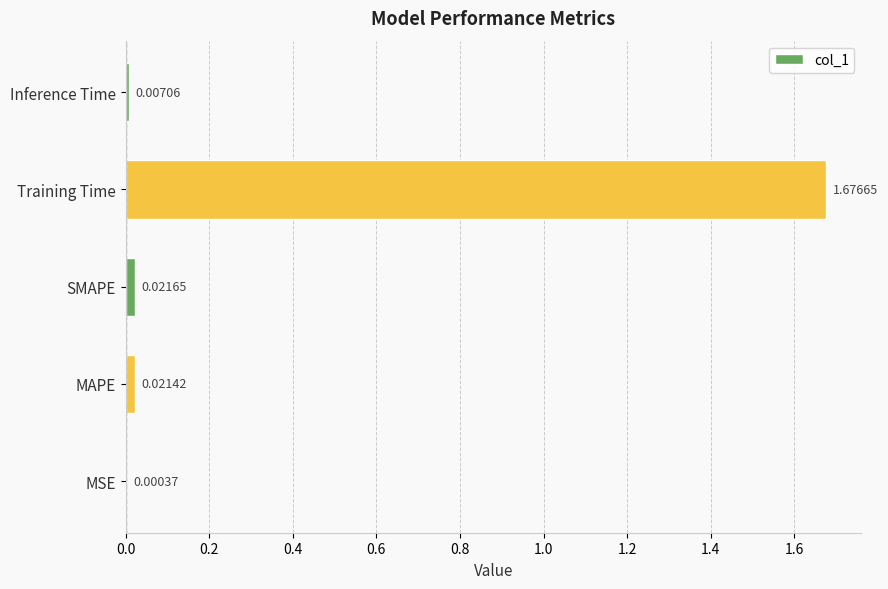

Which category has the highest value across all series?

Training Time